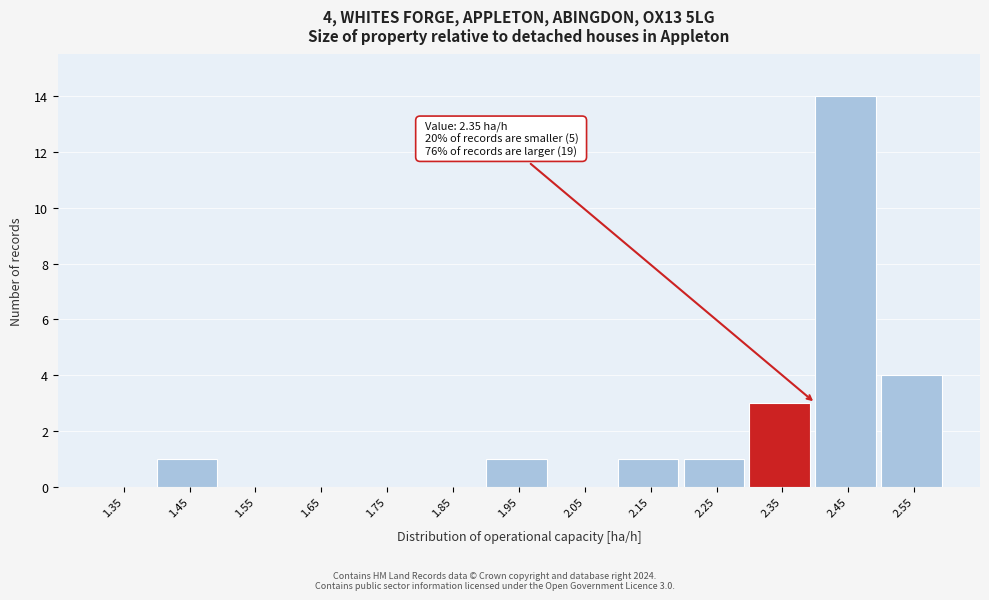

Which range on the x-axis has the tallest bar?

2.4 to 2.5